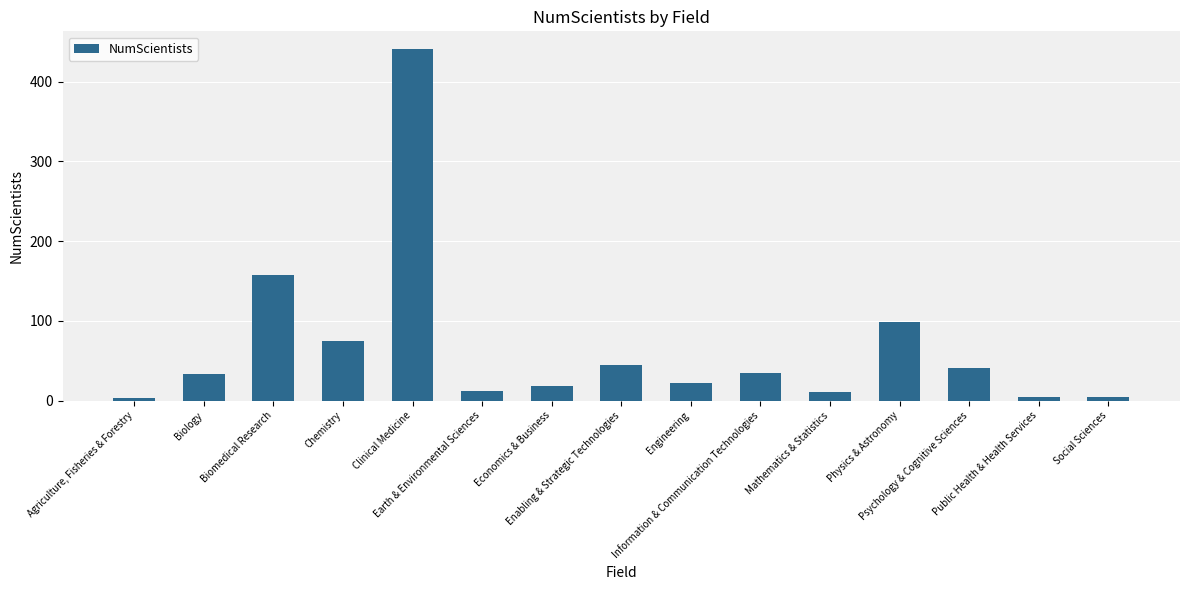

The value at Mathematics & Statistics is 11. True or false?

True